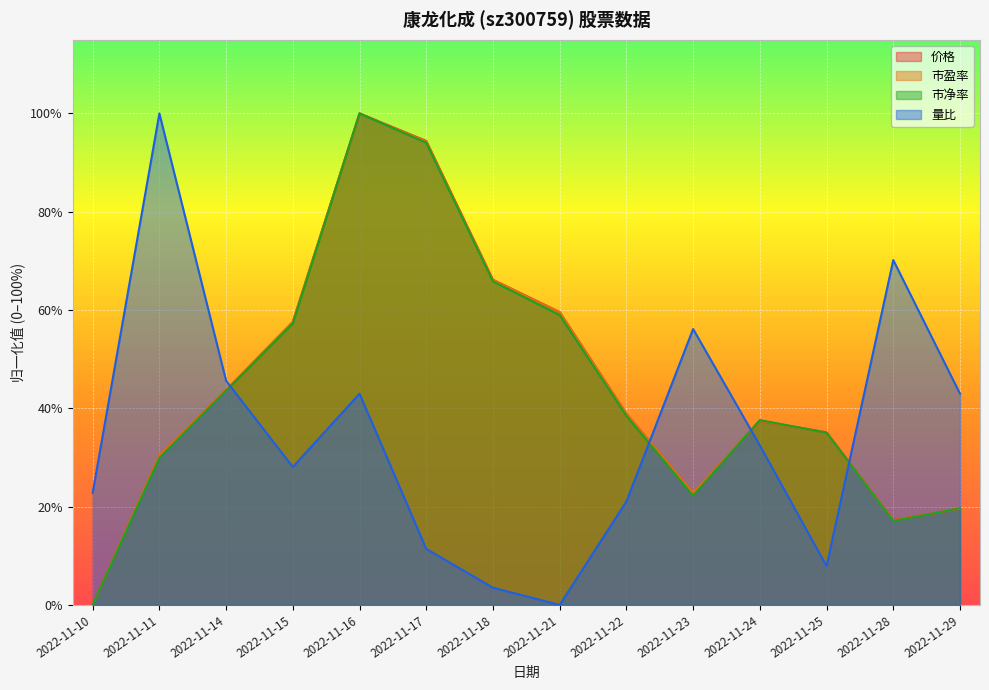

How many values in the 量比 series exceed 32?

7